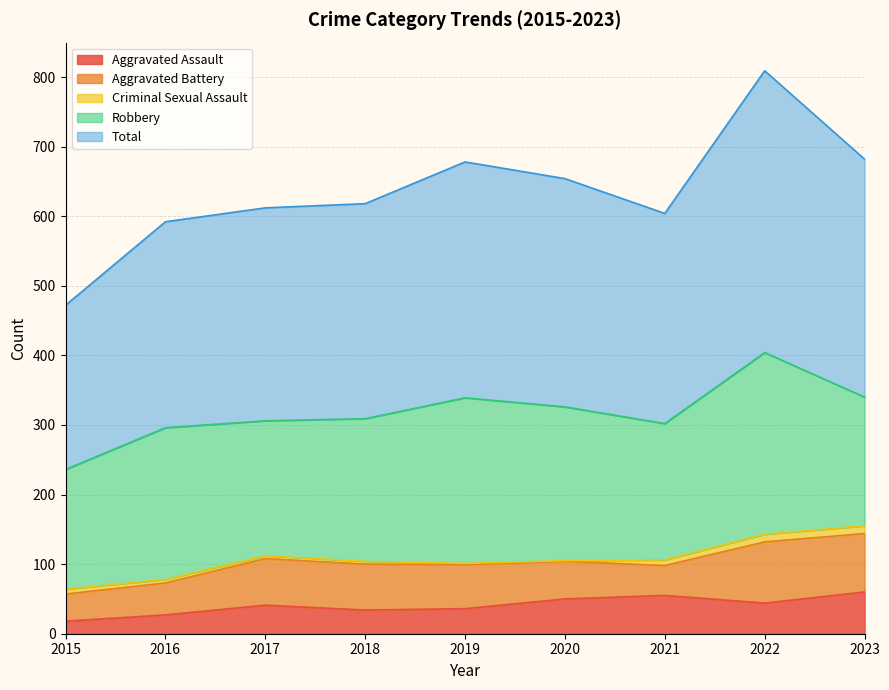

How many lines are shown in the chart?

5